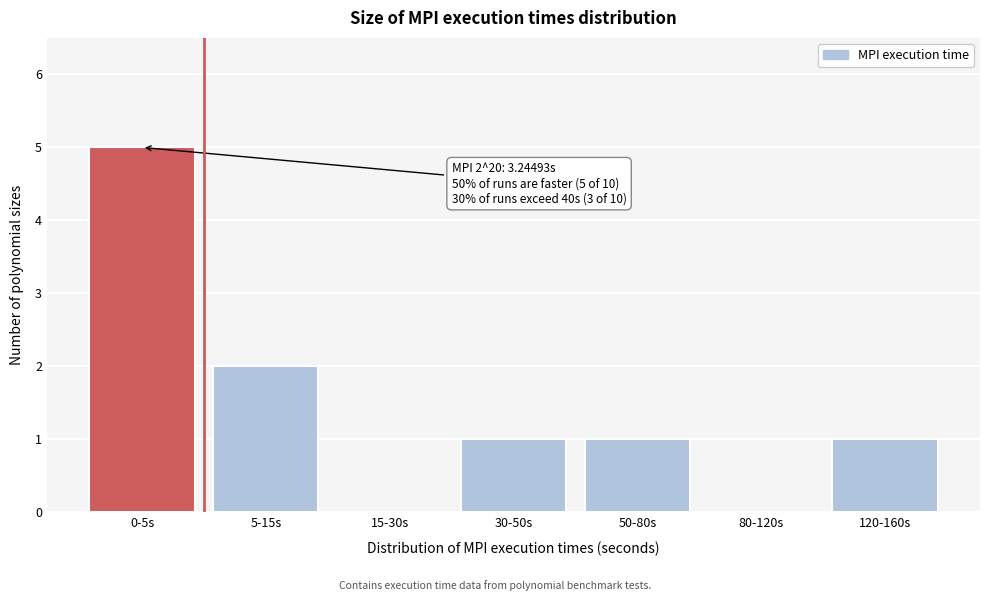

Reading right to left, extract all data points from this chart.

120-160s=1	80-120s=0	50-80s=1	30-50s=1	15-30s=0	5-15s=2	0-5s=5